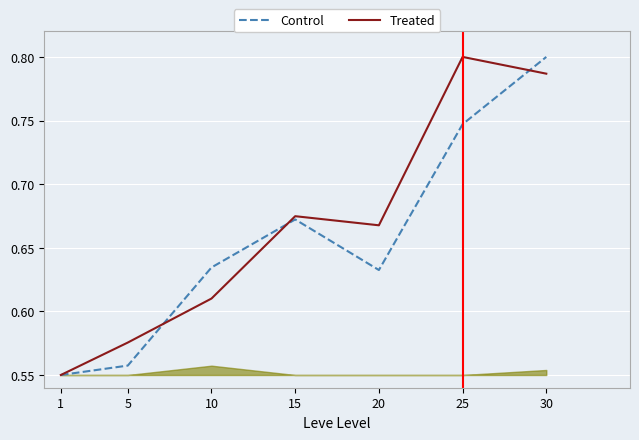

Where do Control and Treated first cross each other?

5 and 10